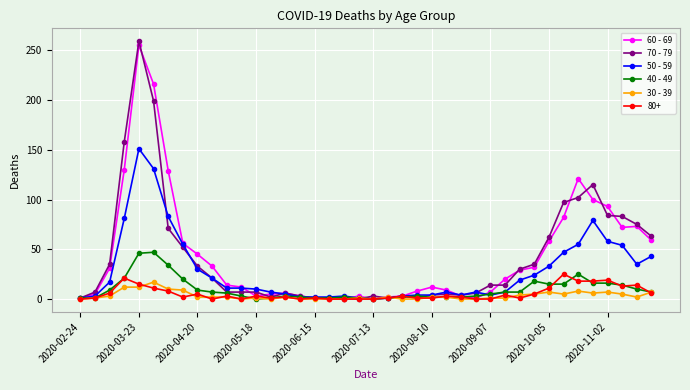

True or false: 80+ has more than 1 points higher than both neighbors.

True